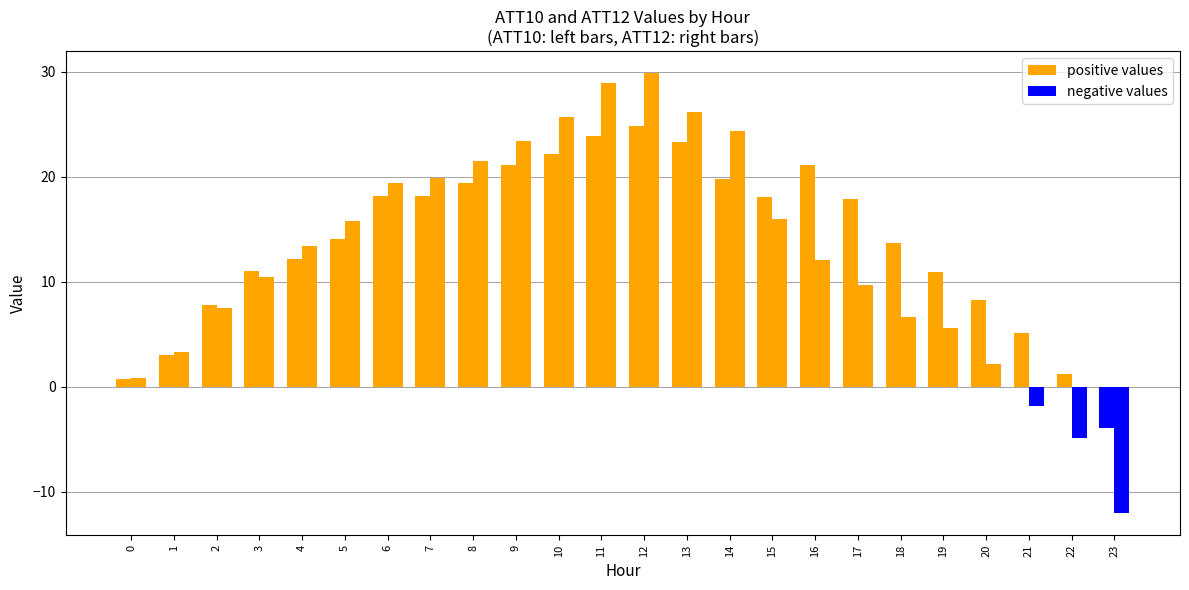

Which category has the lowest value across all series?

23